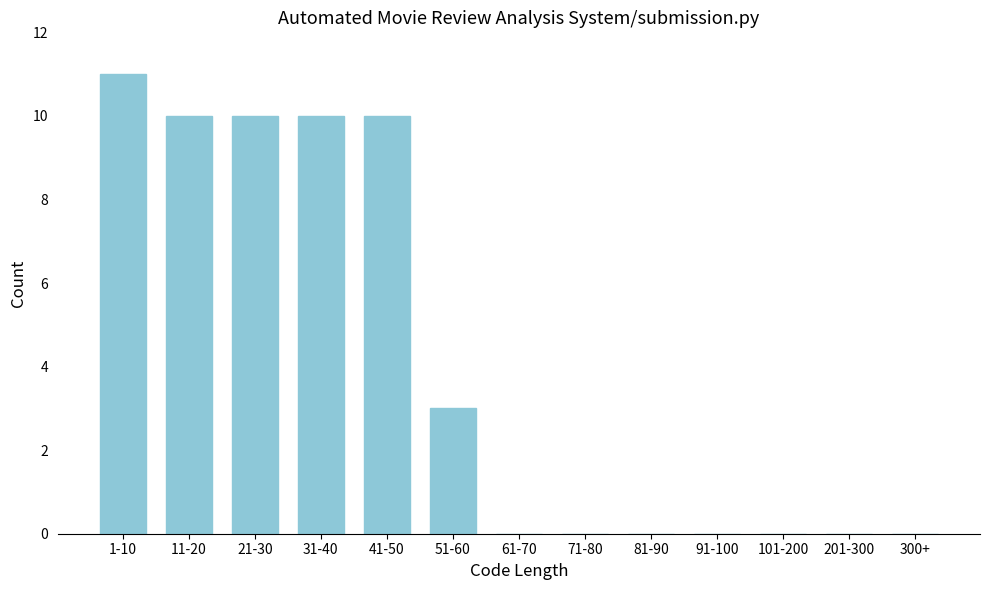

Reading right to left, what are all the values shown in this chart?

300+=0	201-300=0	101-200=0	91-100=0	81-90=0	71-80=0	61-70=0	51-60=3	41-50=10	31-40=10	21-30=10	11-20=10	1-10=11